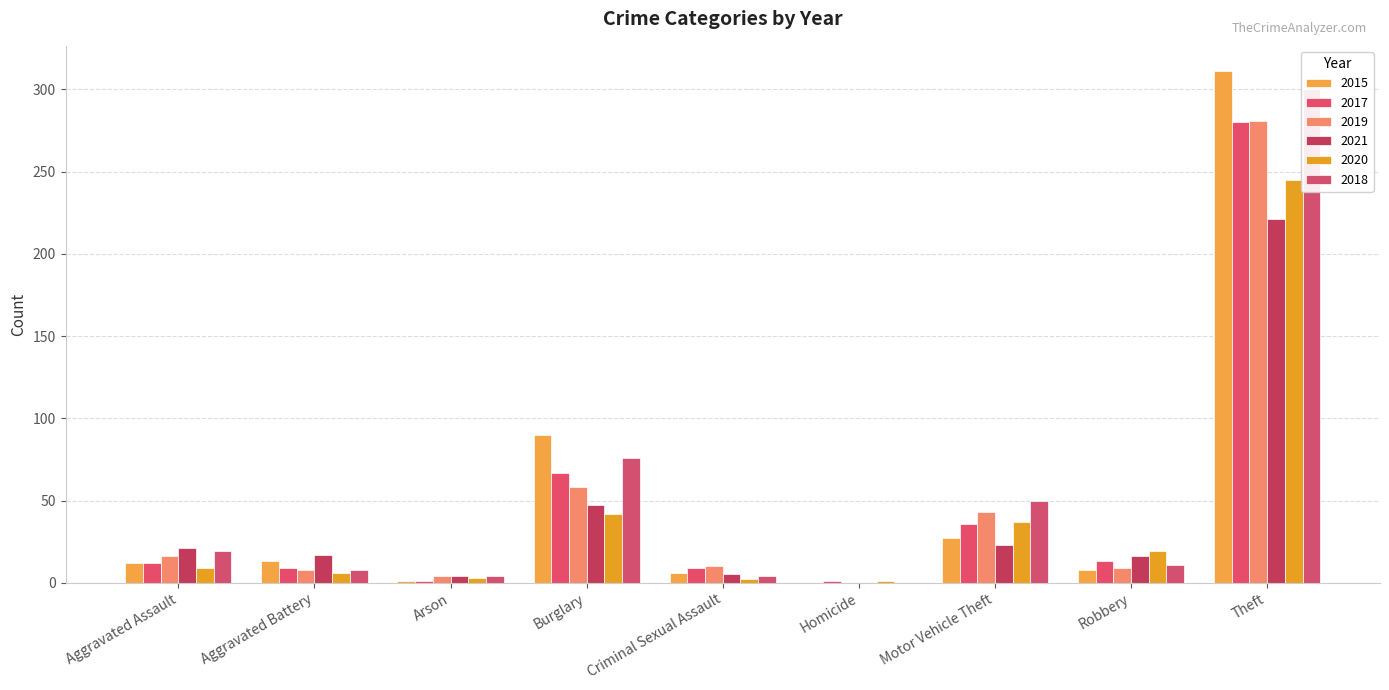

What is the highest value of the 2017 series?

280